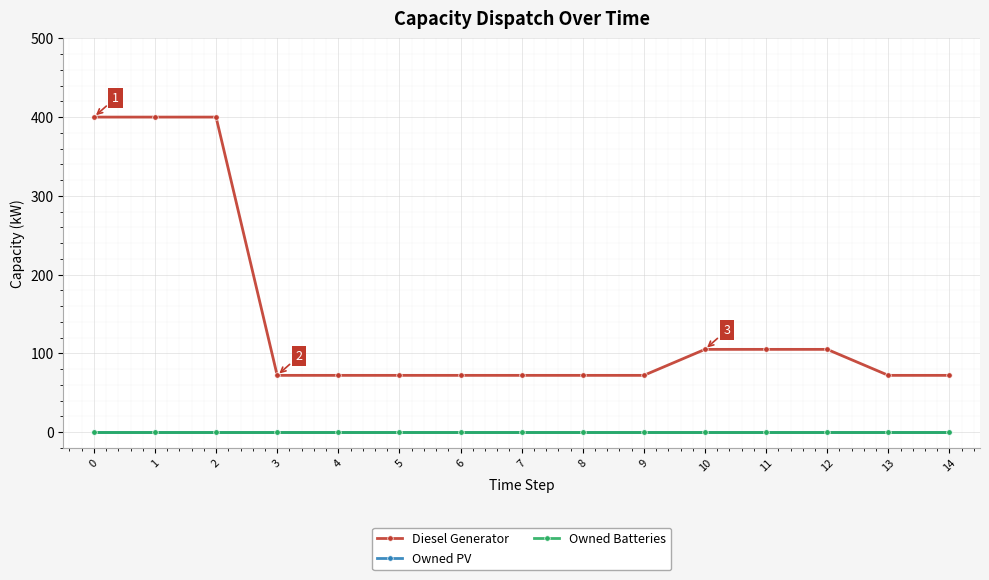

True or false: Diesel Generator has more than 2 interior local peaks.

False